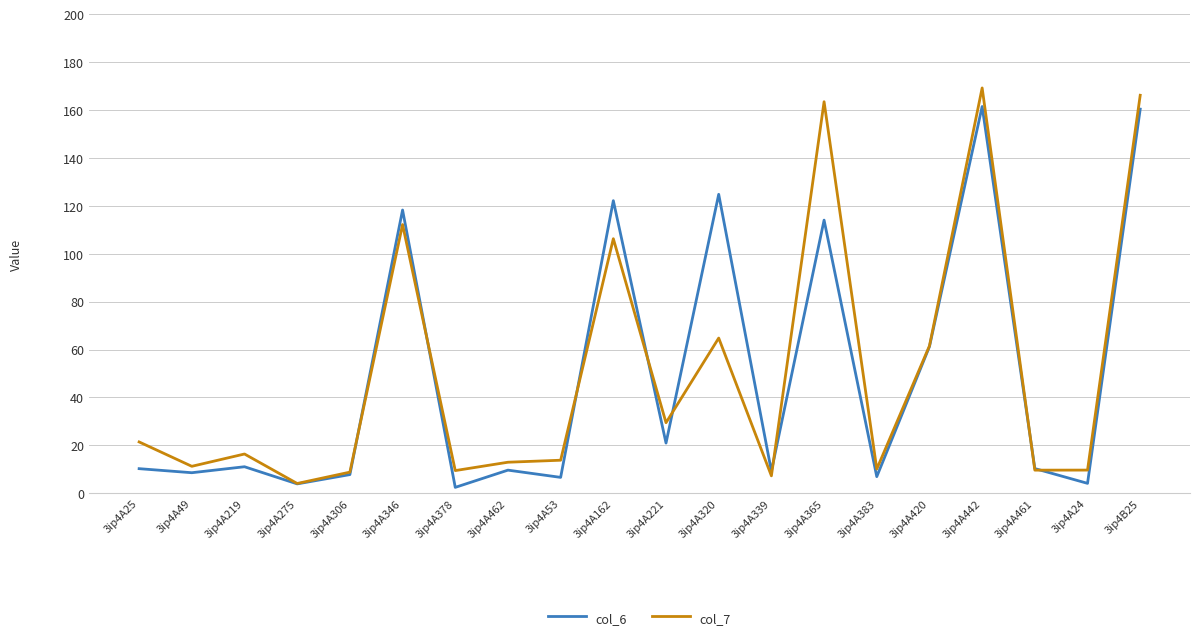

What is the greatest value displayed?

169.2